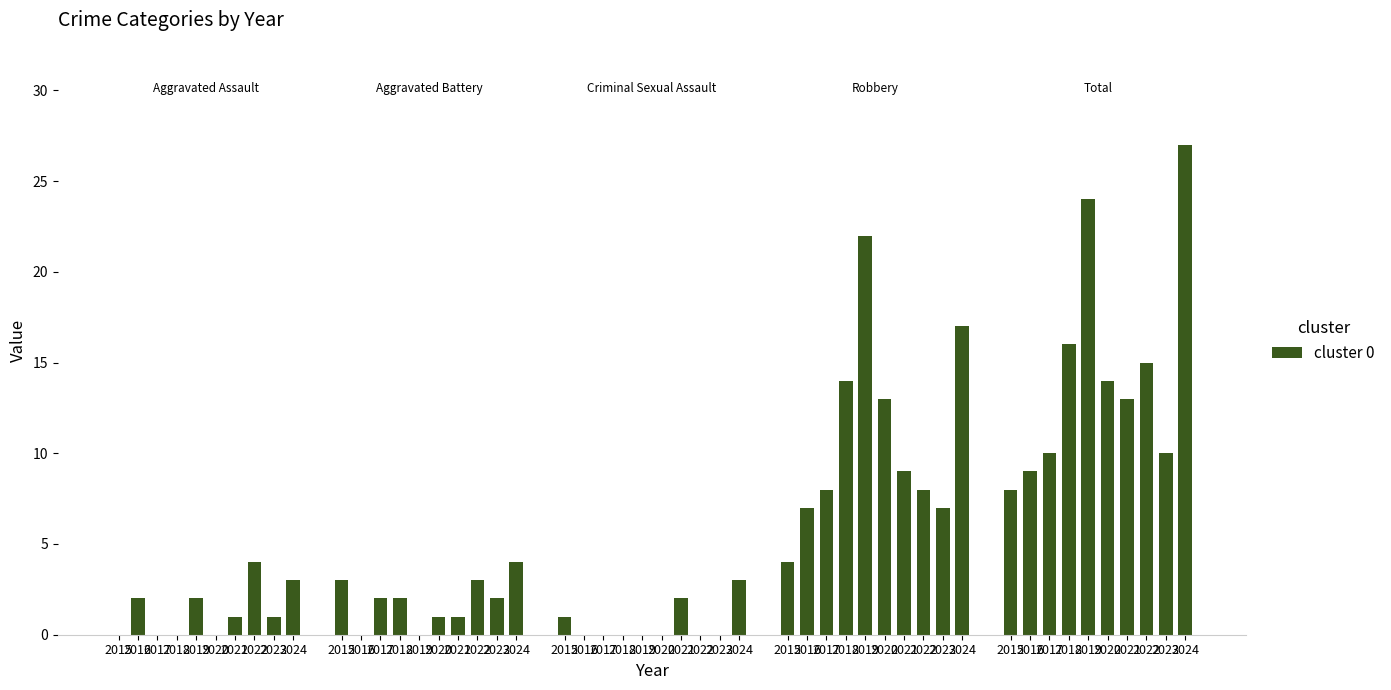

How many categories are shown in the chart?

10